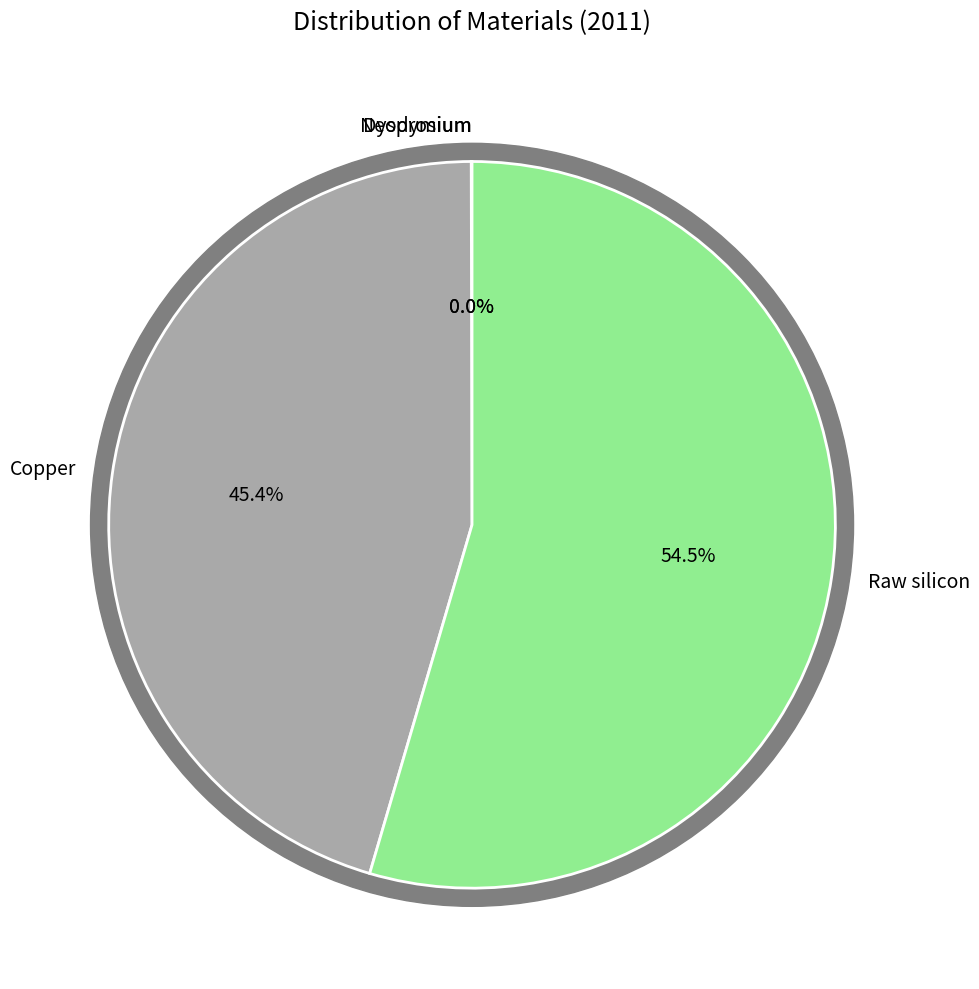

Count the number of slices in the pie.

4